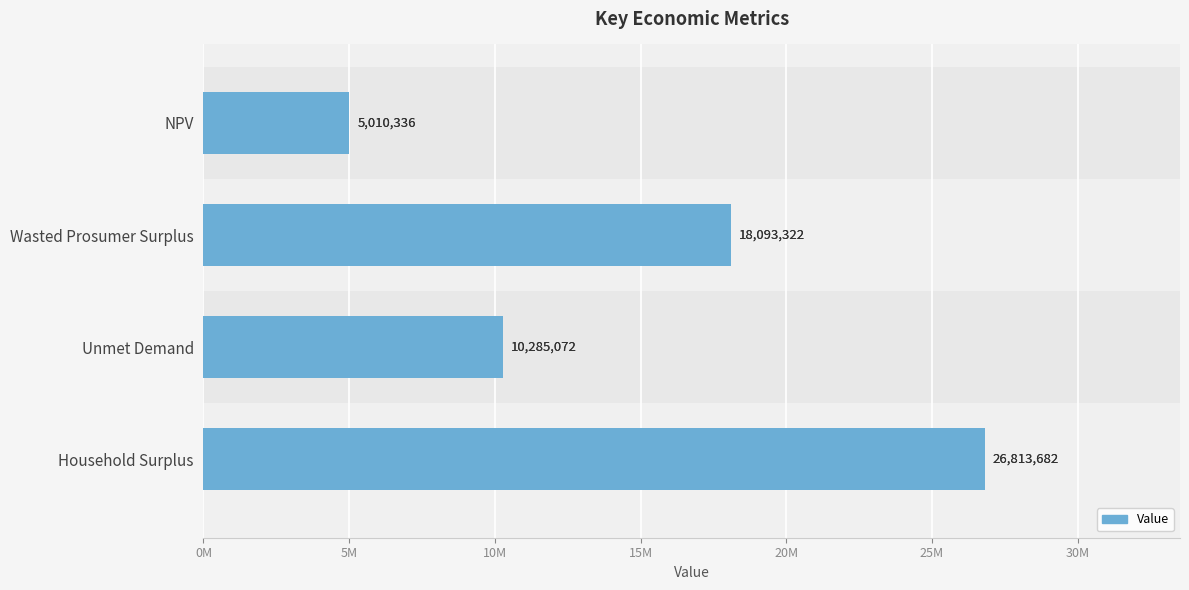

What is the value of the 2nd bar from the left?

18093321.8